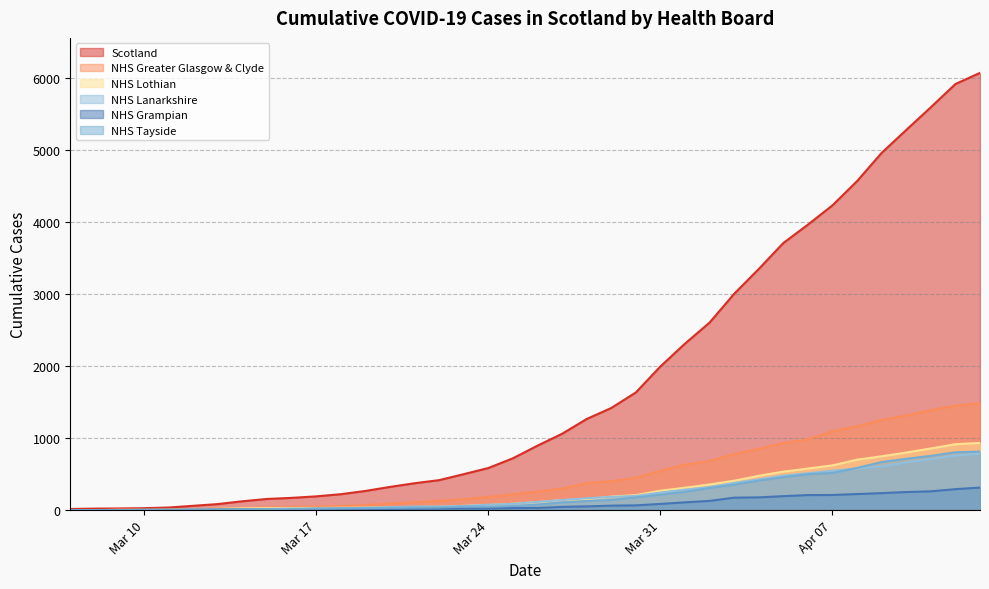

Between 2020-03-21 and 2020-04-12, which is larger?

2020-04-12